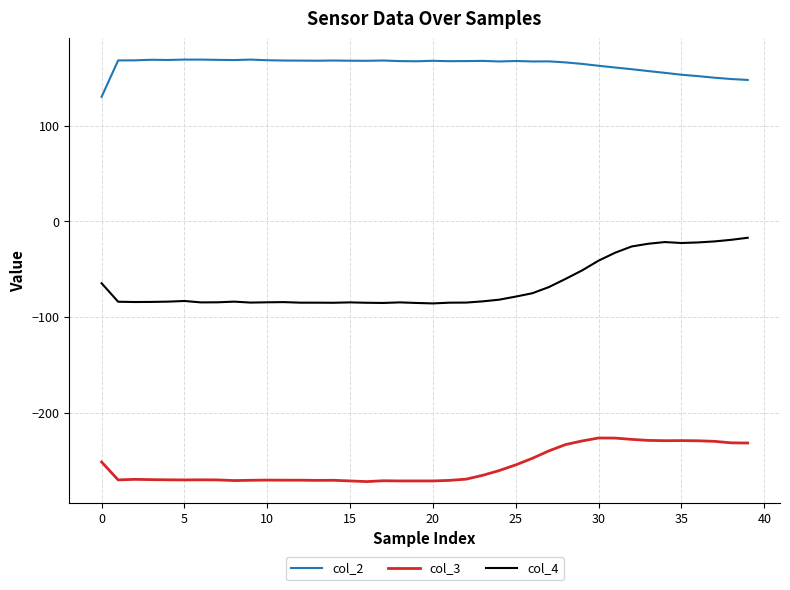

True or false: col_2 and col_4 intersect in this chart.

False